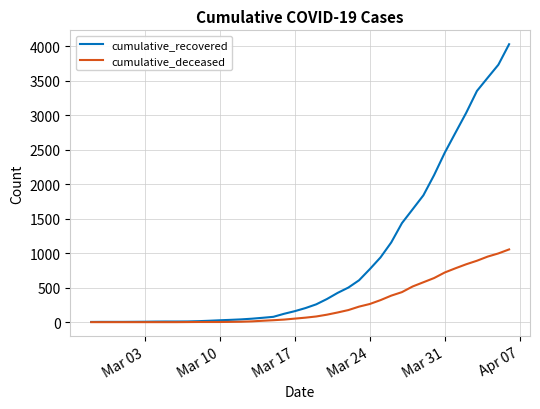

Does the chart have visible grid lines?

Yes